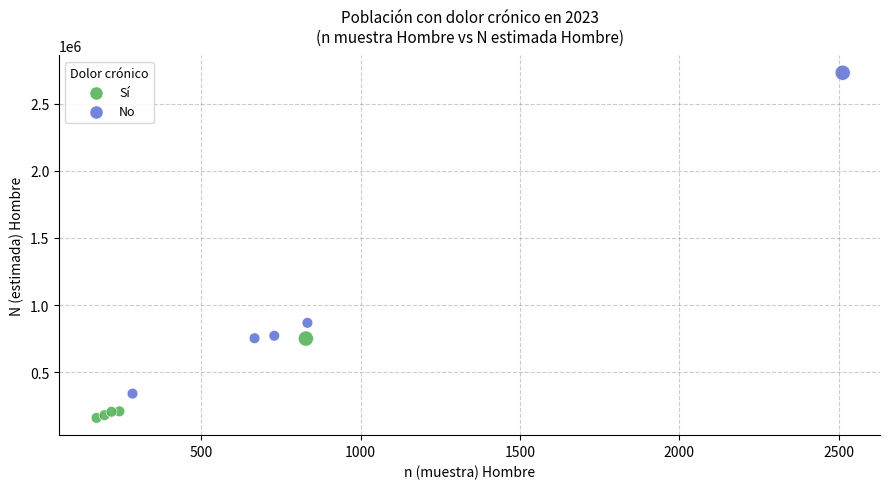

Which series has the largest Y range (max minus min)?

No